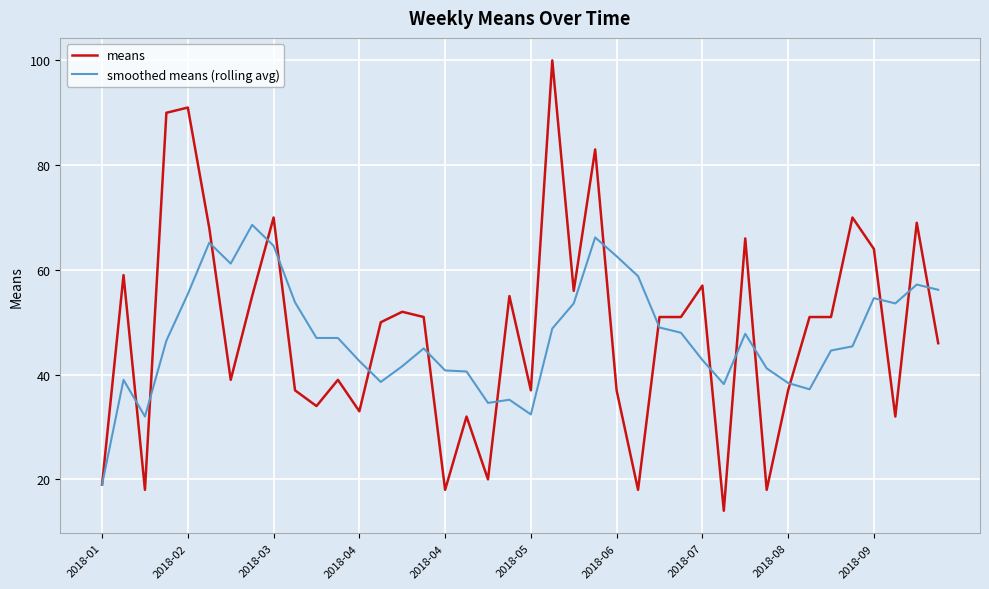

Which series has the widest spread of values?

means